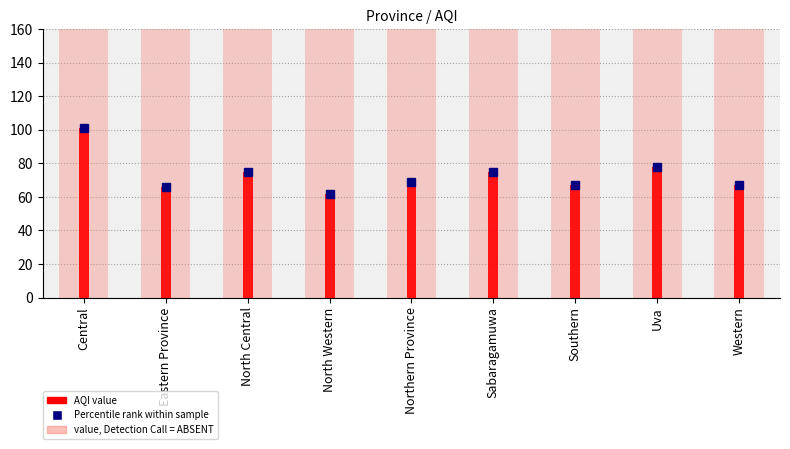

Is it true that the value at Central is 37?

False